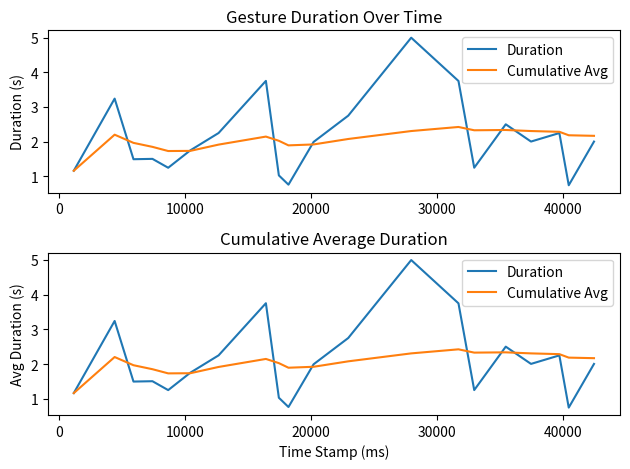

Rank the series by their average value, from highest to lowest.

Duration, Cumulative Avg